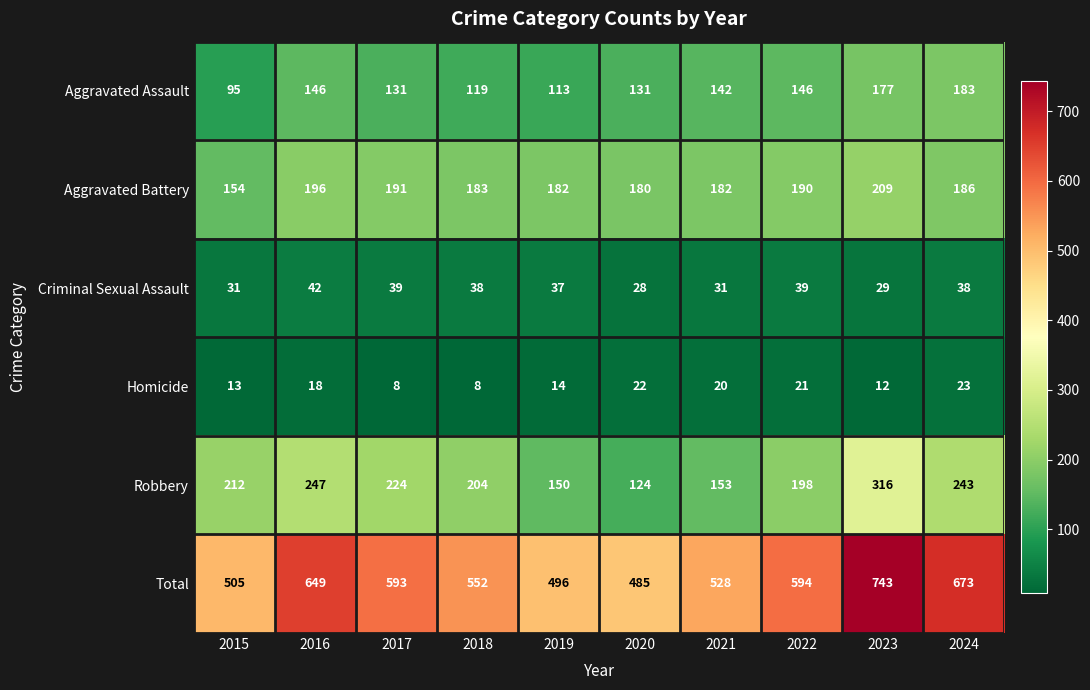

What is the difference between the second highest and second lowest values in the Aggravated Assault series?

64